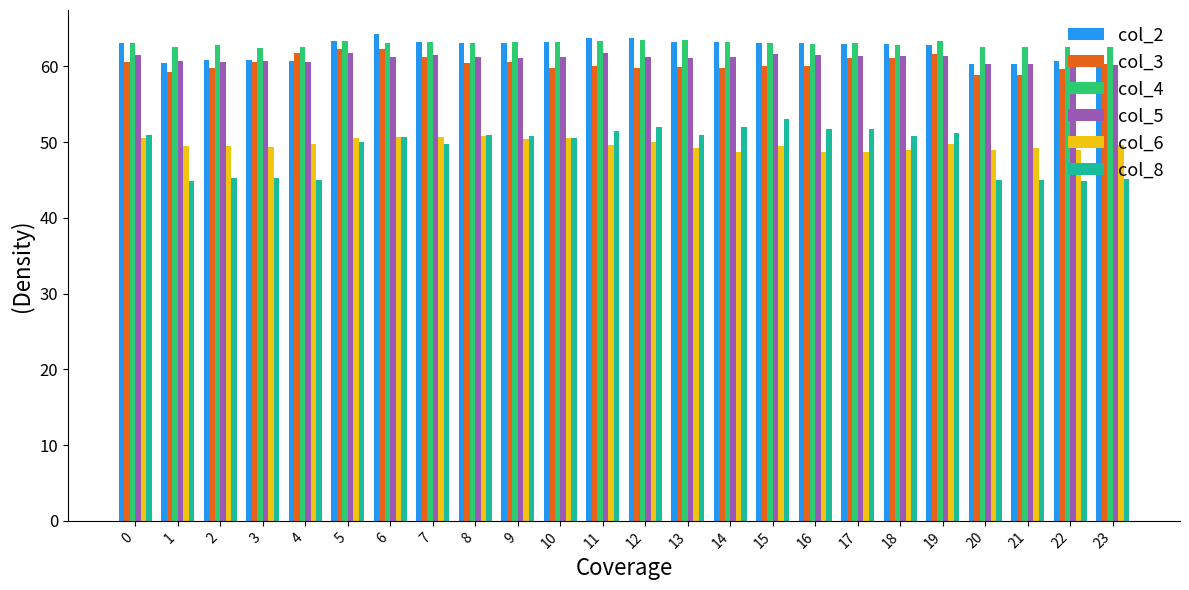

Which series has the largest total across all categories?

col_4